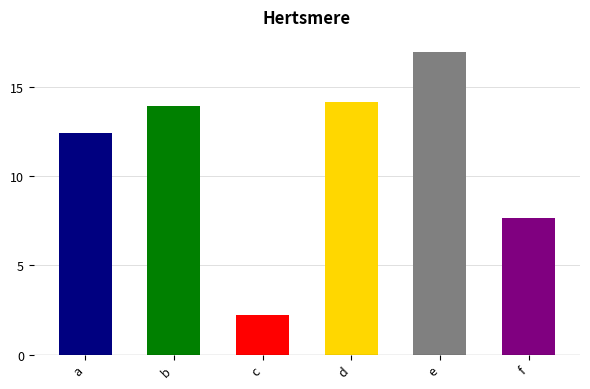

How many series are shown in this chart?

1